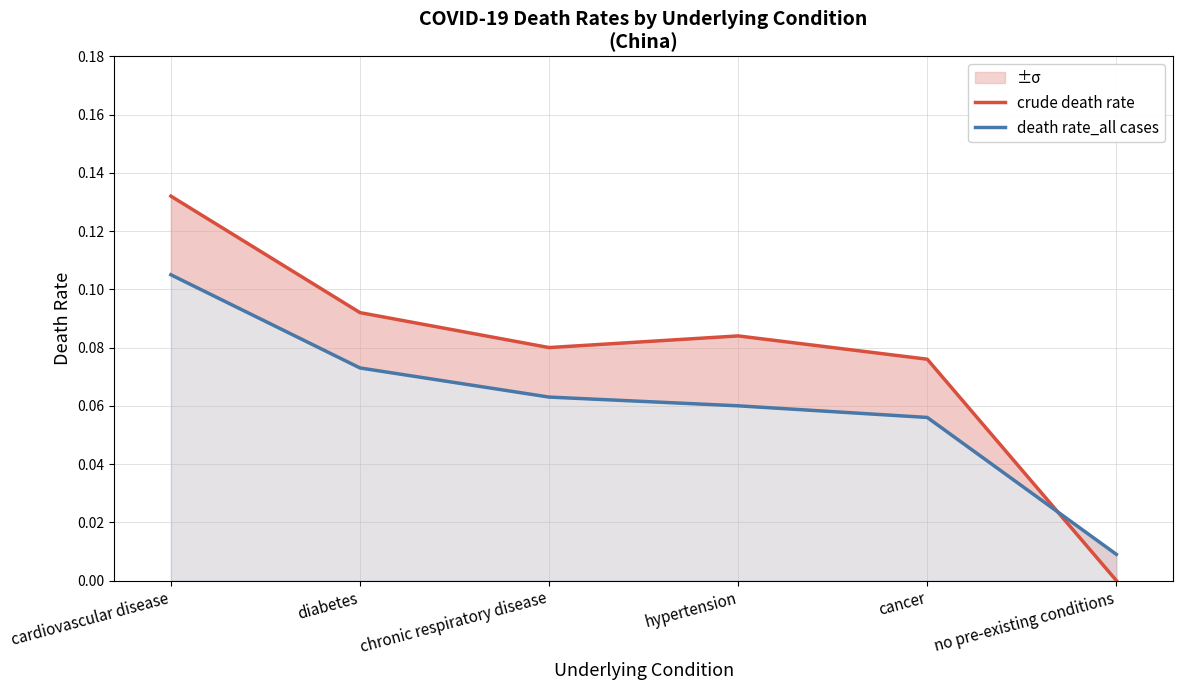

At how many categories does at least one series exceed 0?

6